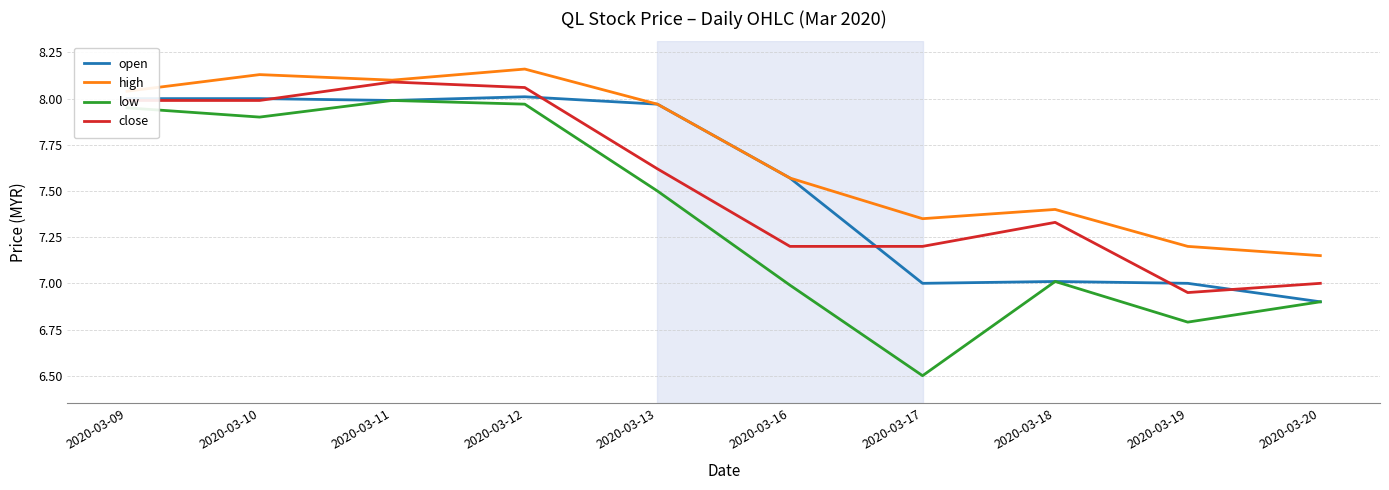

List the series in order of their peak value, highest first.

high, close, open, low